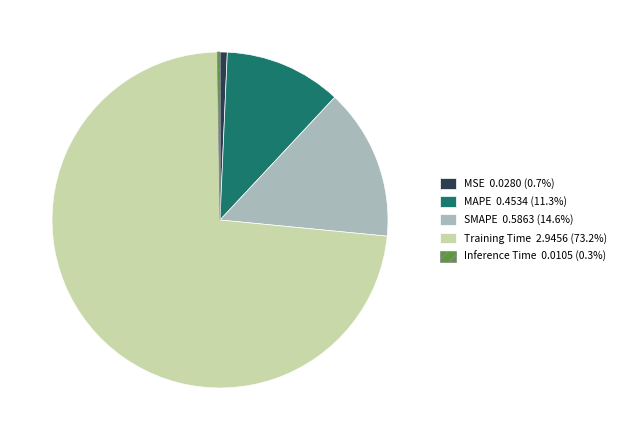

Which category has the biggest portion of the pie?

Training Time